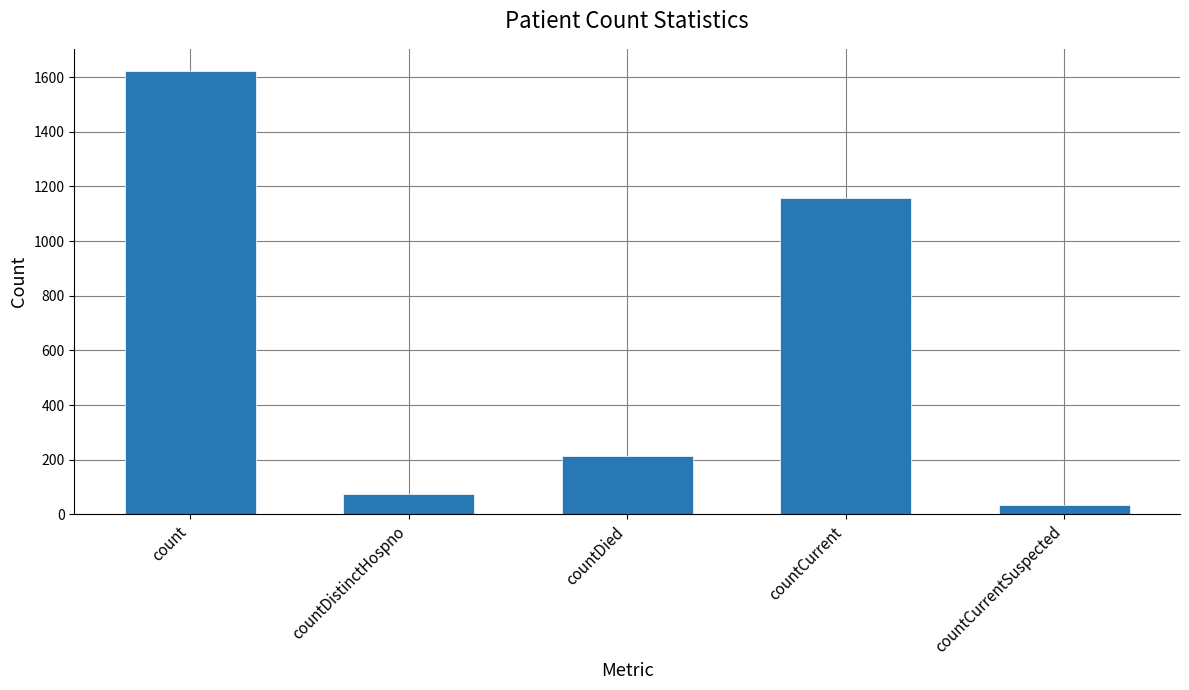

What is the change in value from countDistinctHospno to countDied?

+139